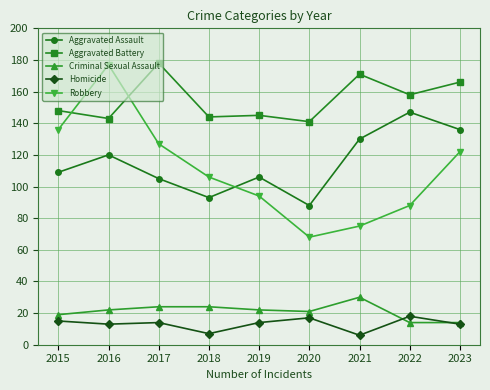

How many values in the Aggravated Assault series are below 109?

4